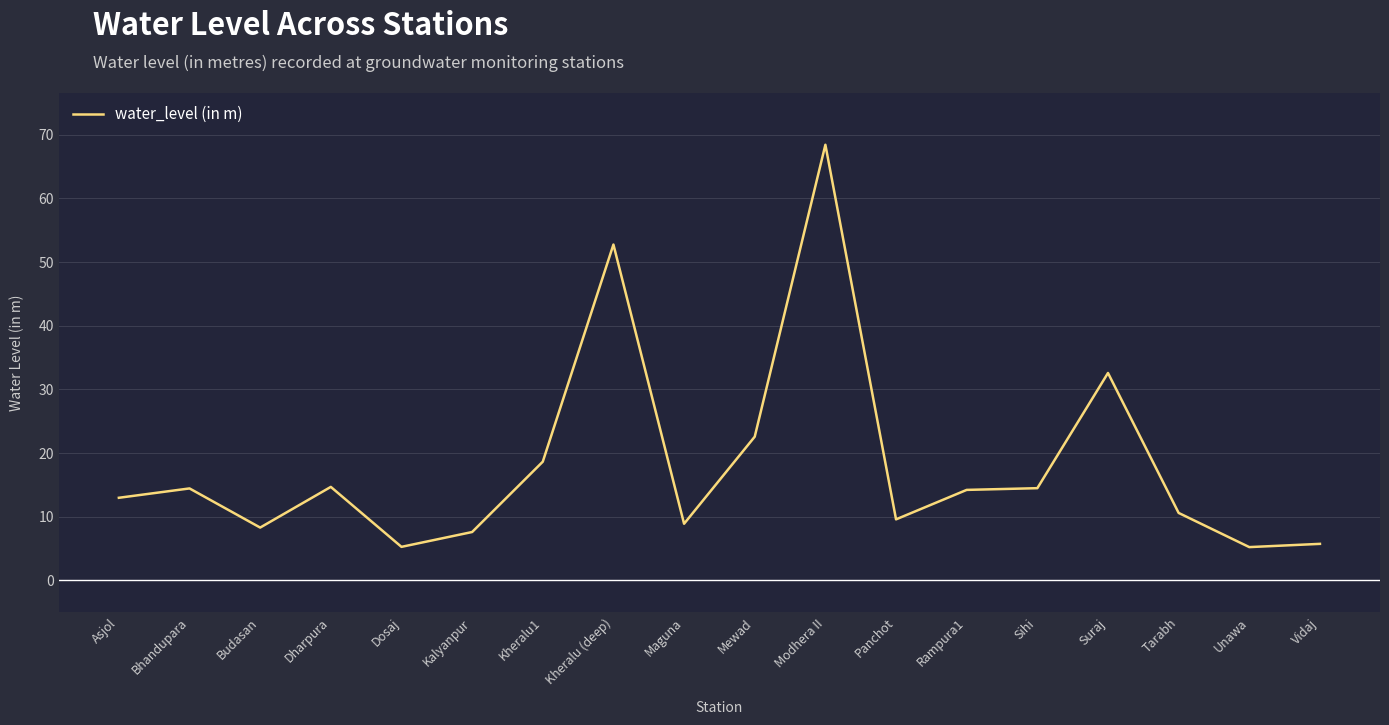

What is the change in value from Mewad to Panchot?

-13.0